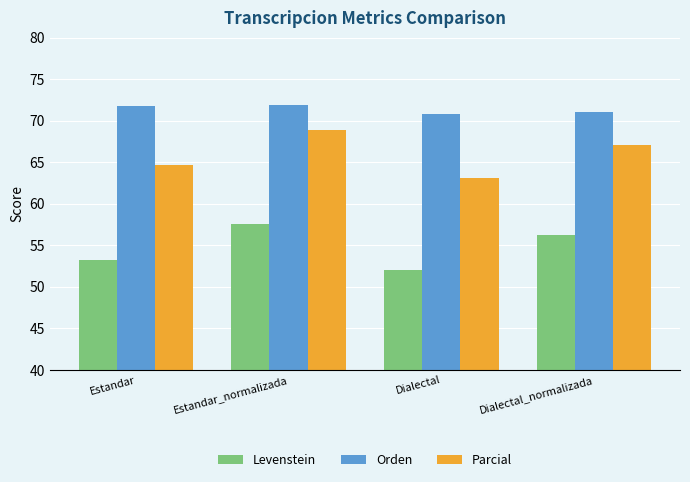

What is the difference between the second highest and second lowest values in the Parcial series?

2.5